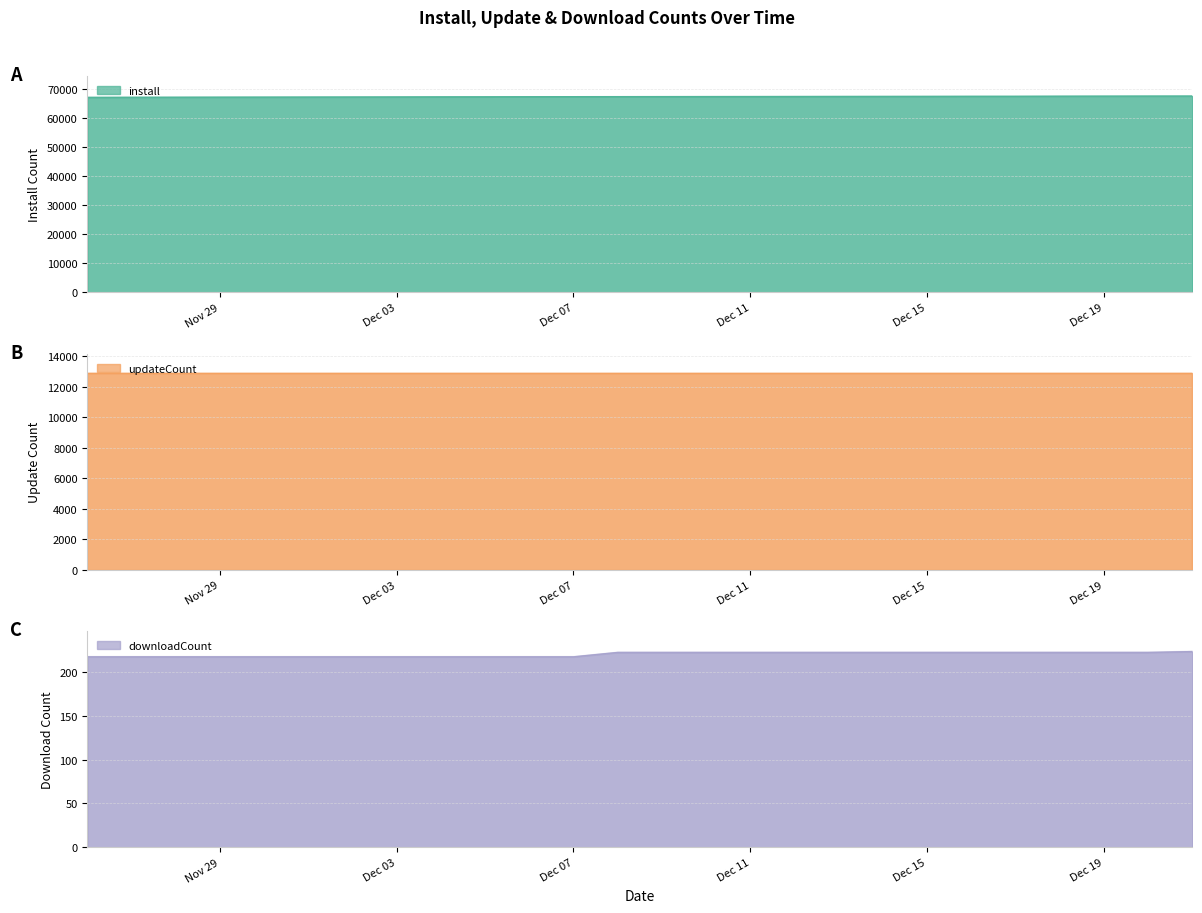

What is the sum of the downloadCount values at 2024-11-28 and 2024-12-18?

439